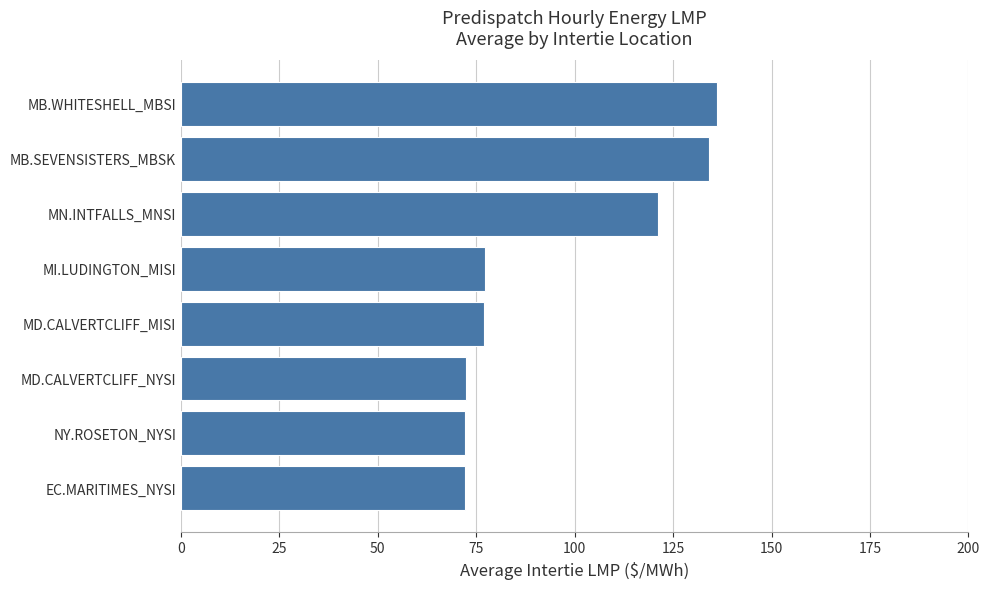

Approximately how many times larger is the value at MB.WHITESHELL_MBSI compared to EC.MARITIMES_NYSI?

1.9